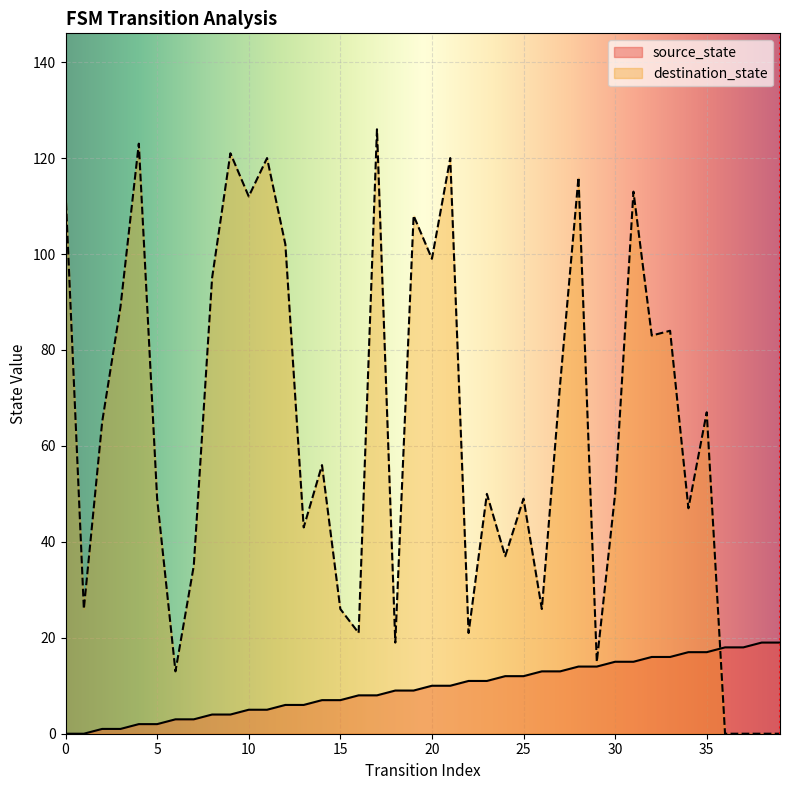

What is the highest value of the source_state series?

19